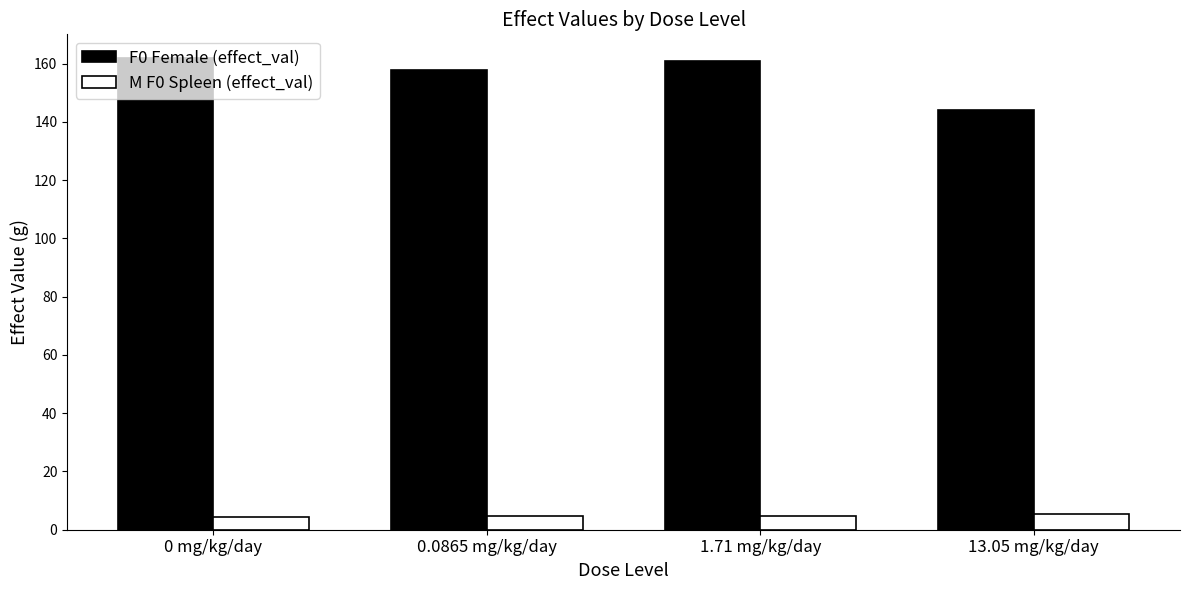

Does the chart contain any negative values?

No